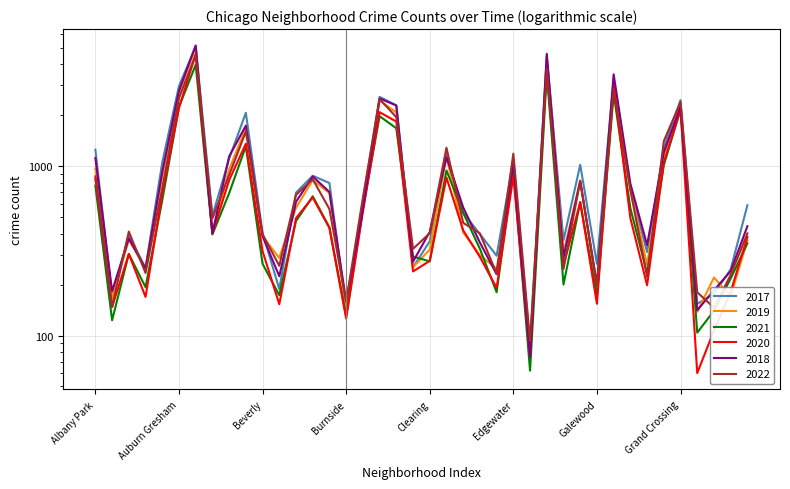

What are all the series names shown in the legend?

2017, 2019, 2021, 2020, 2018, 2022